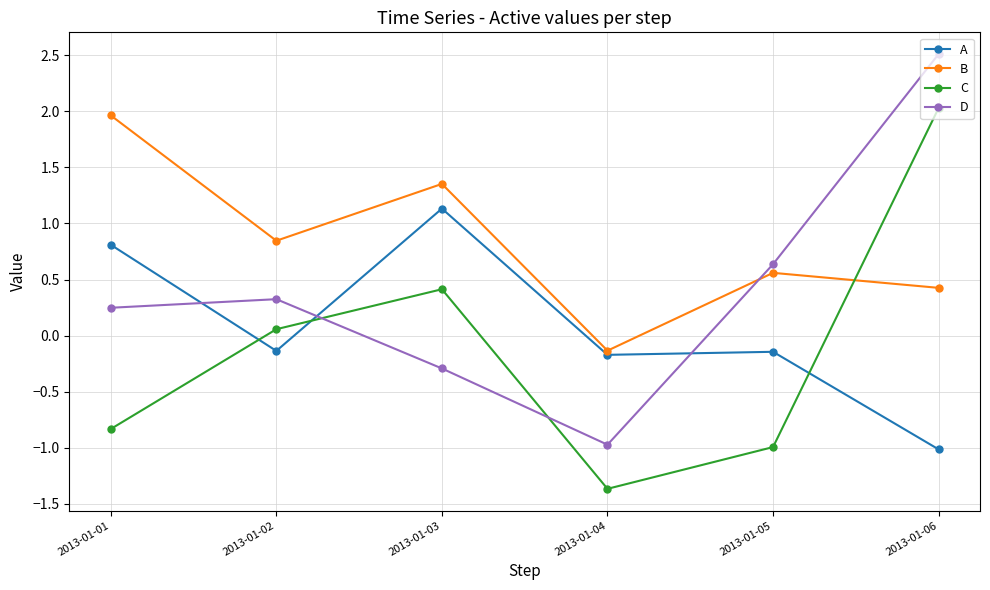

What are all the series names shown in the legend?

A, B, C, D